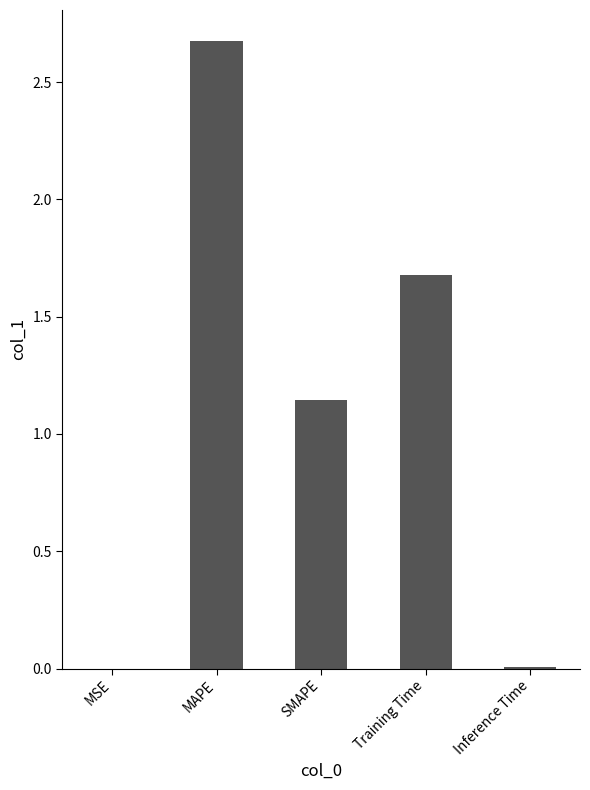

What is the greatest value displayed?

2.7